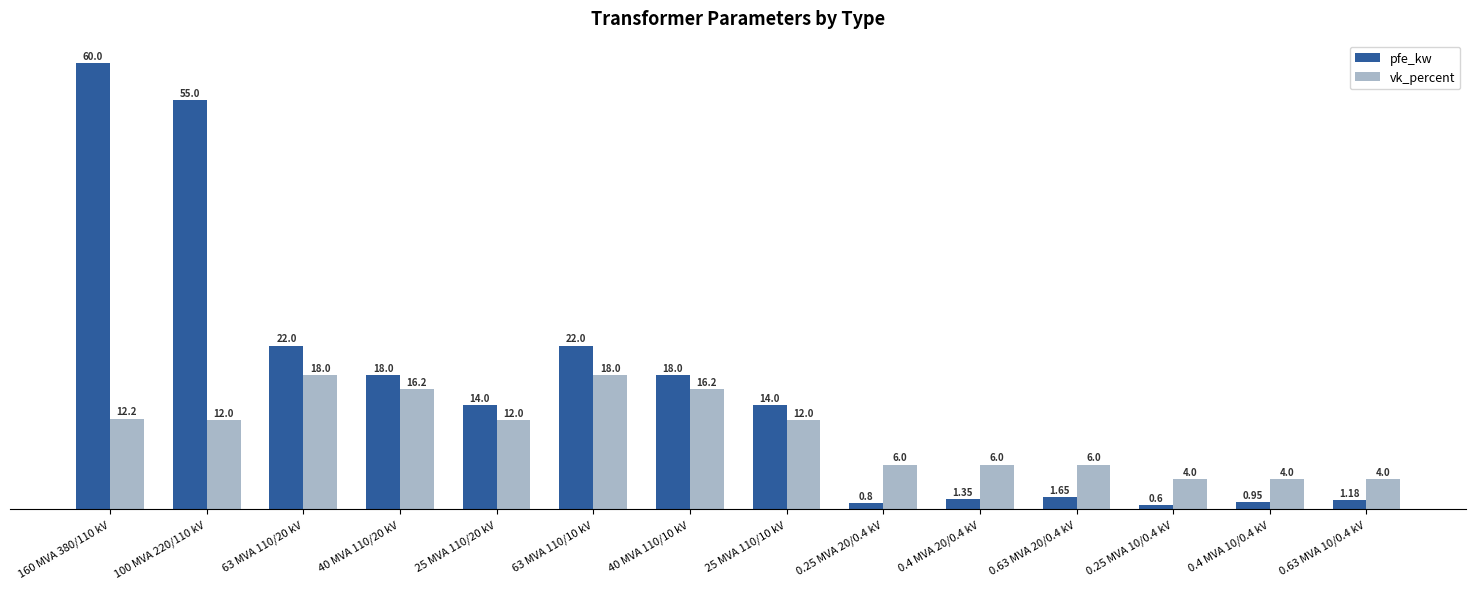

What is the difference between the maximum and minimum values in the vk_percent series?

14.0